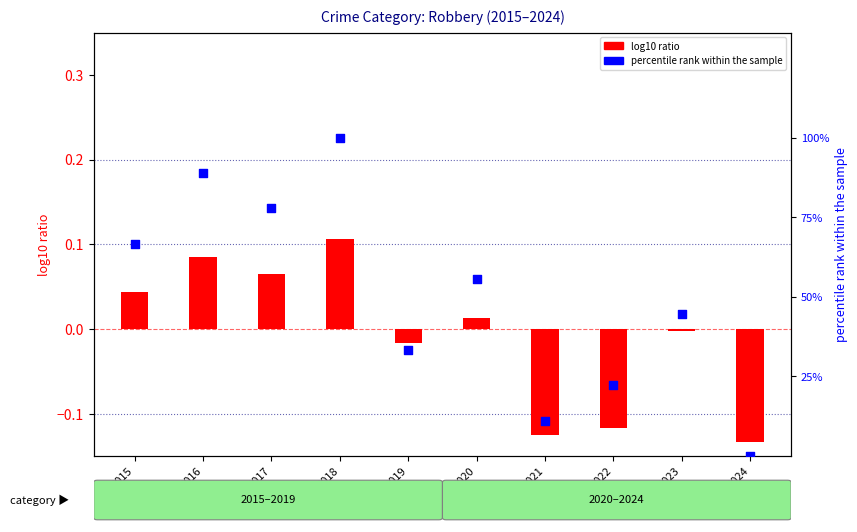

Which series has the widest spread of Y values?

percentile rank within the sample